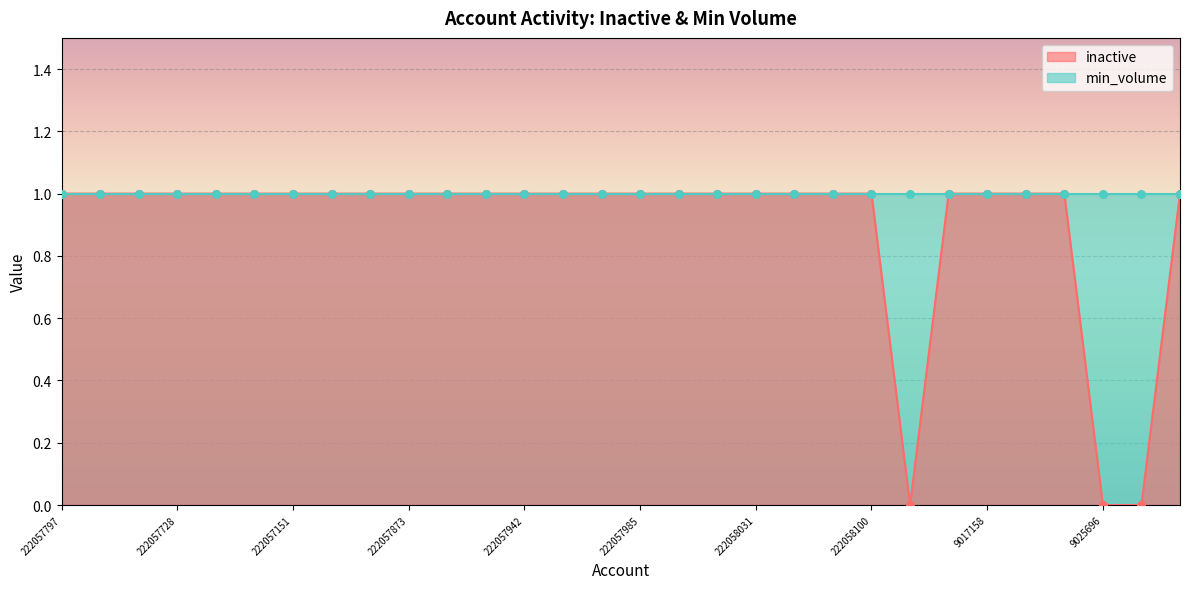

Approximately how many times larger is the value at 222057797 compared to 222057942?

1.0